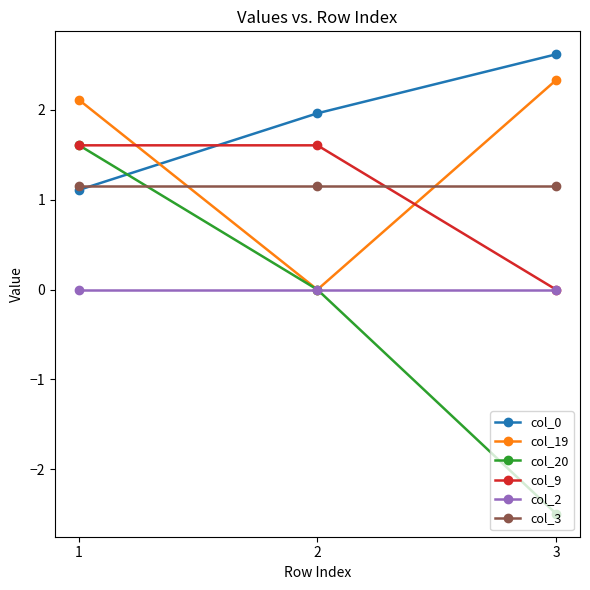

List the labels in order of col_0 value, largest first.

3, 2, 1